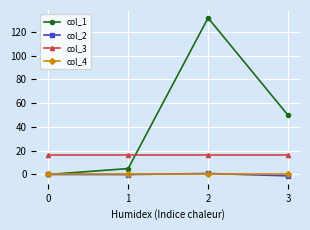

Is the value of col_2 at 2 greater than the value of col_1 at 1?

No